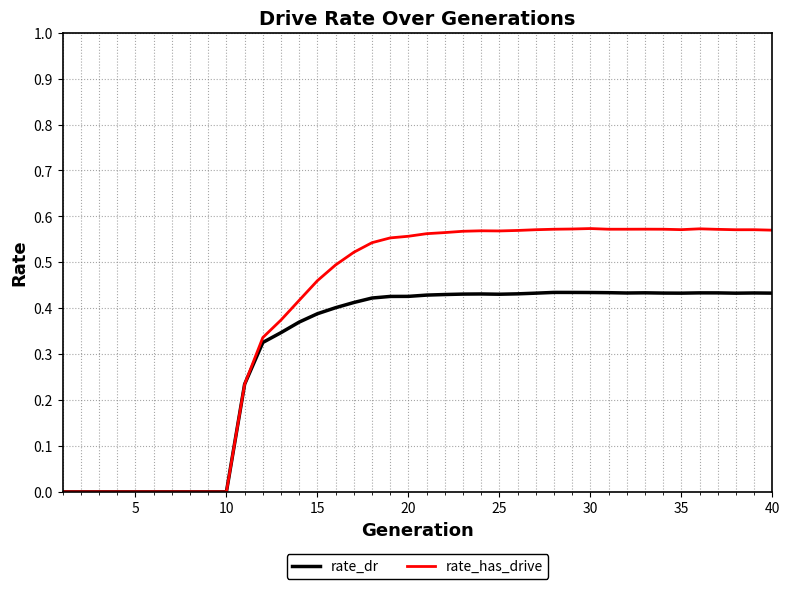

Which series has the largest total across all categories?

rate_has_drive